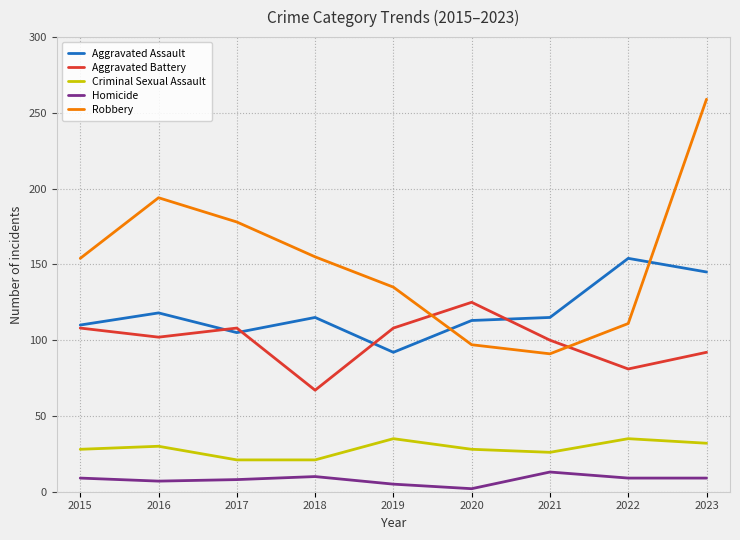

True or false: Robbery has a value of 194 at 2016.

True